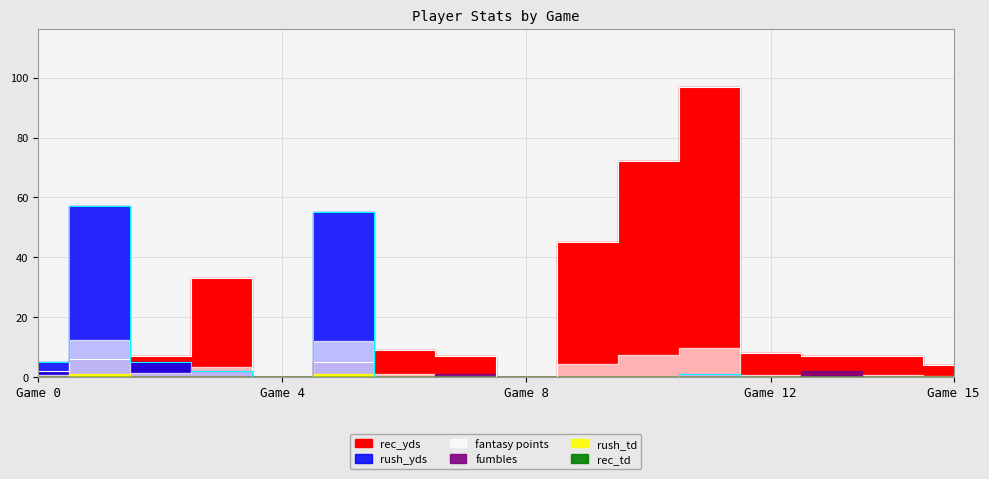

How many lines are shown in the chart?

6